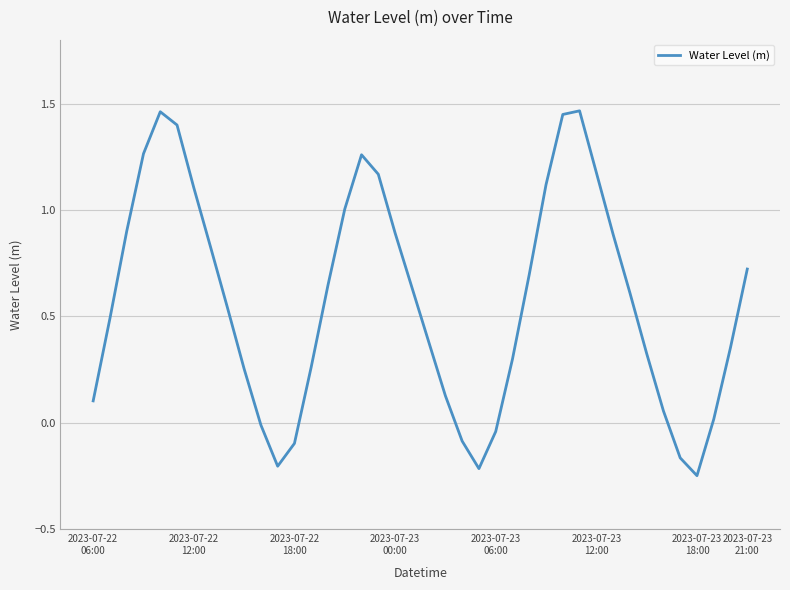

Does the chart display data point markers on the line(s)?

No